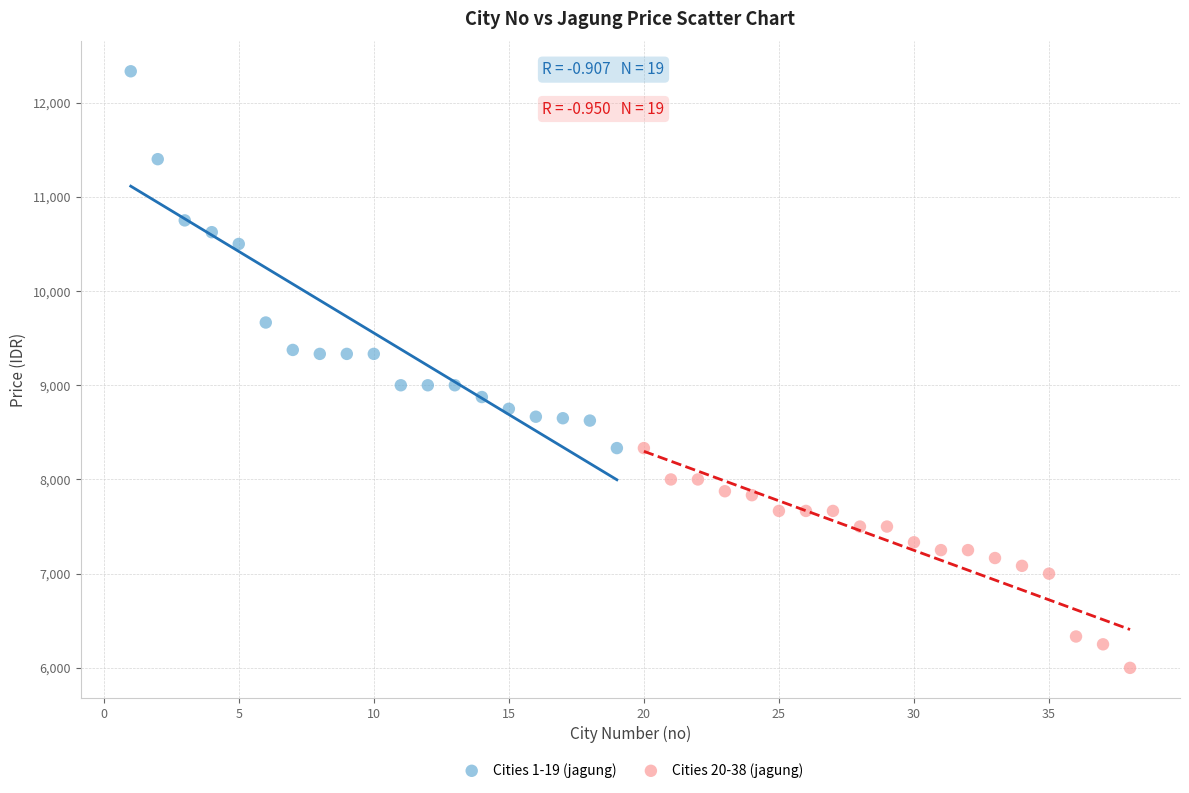

Which series contains the highest Y value?

Cities 1-19 (jagung)